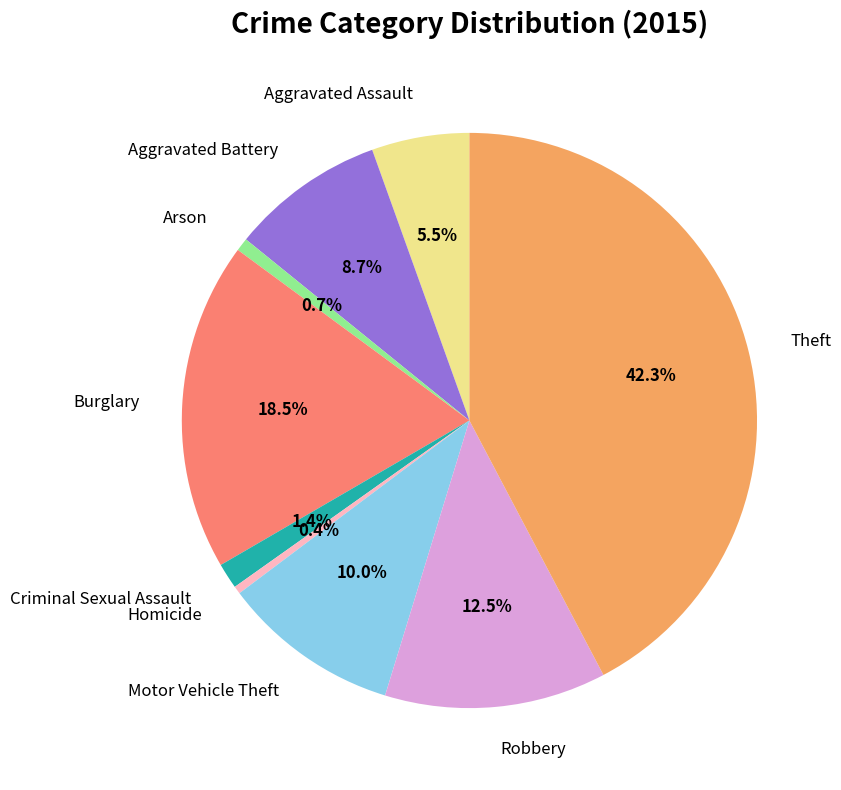

How much of the chart is everything except Aggravated Battery?

91.3%